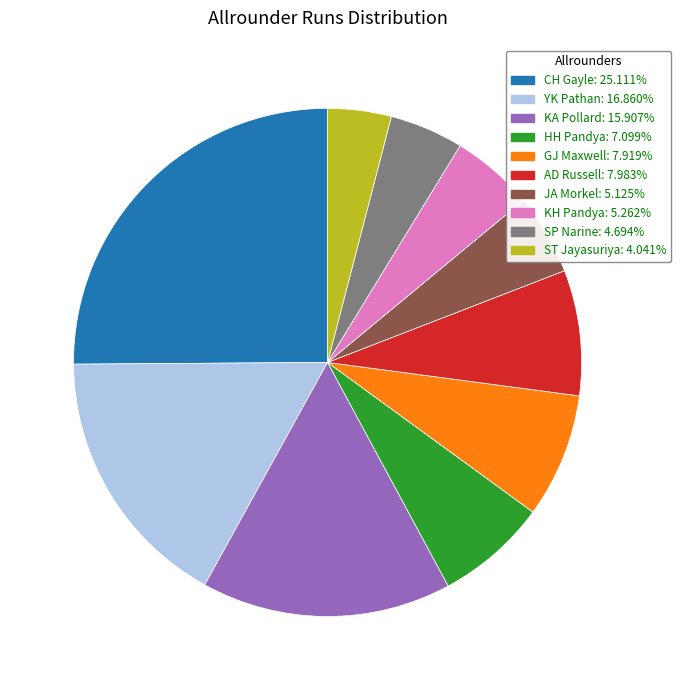

What is the largest slice in the pie chart?

CH Gayle